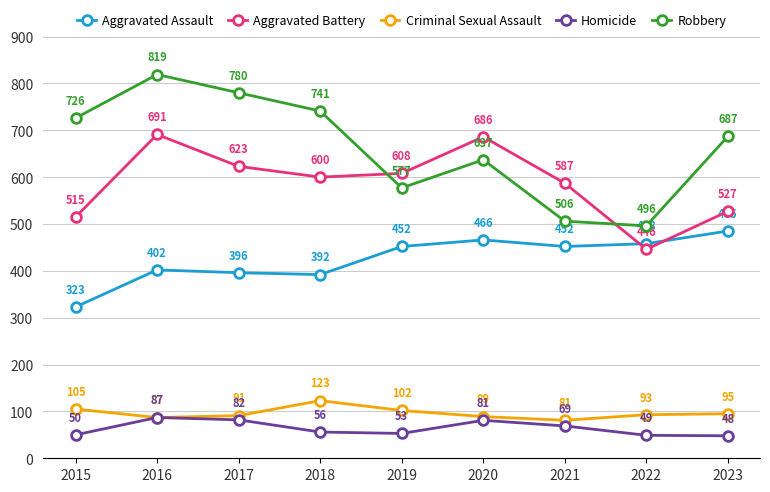

Reading left to right, extract all data points from this chart.

Aggravated Assault: 323	402	396	392	452	466	452	458	485
Aggravated Battery: 515	691	623	600	608	686	587	446	527
Criminal Sexual Assault: 105	87	91	123	102	89	81	93	95
Homicide: 50	87	82	56	53	81	69	49	48
Robbery: 726	819	780	741	577	637	506	496	687